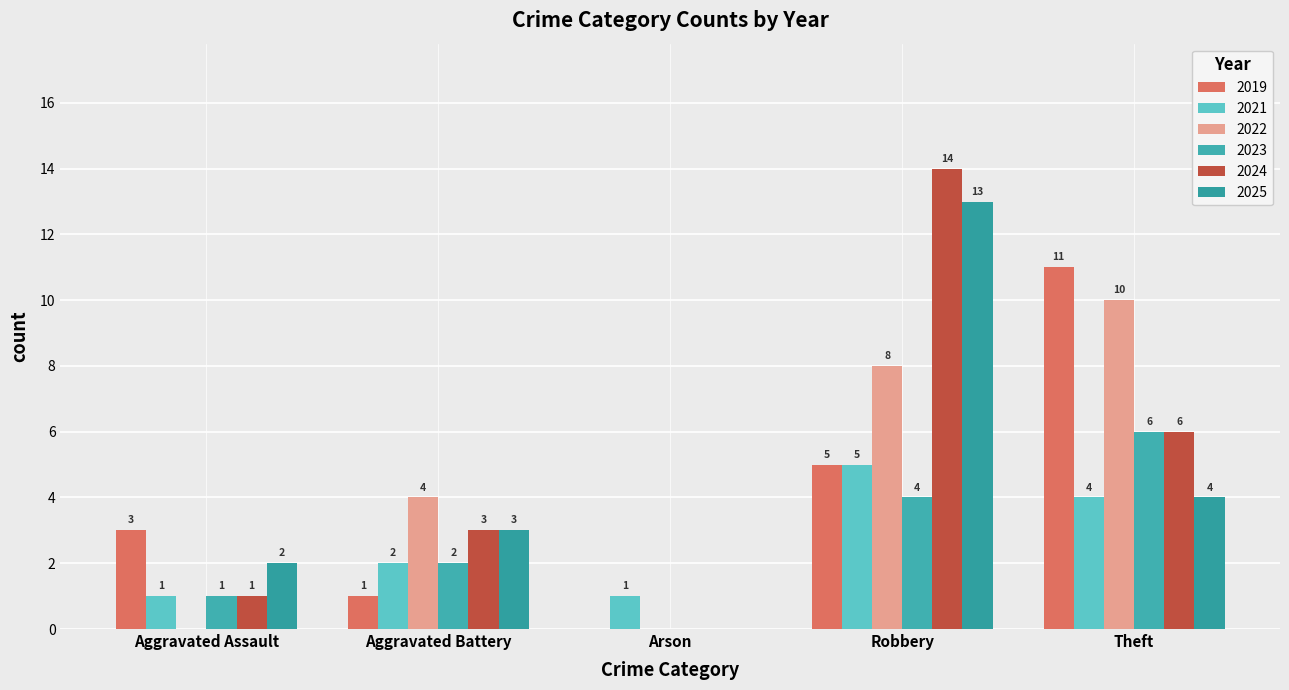

The value of 2023 at Theft is 9. True or false?

False